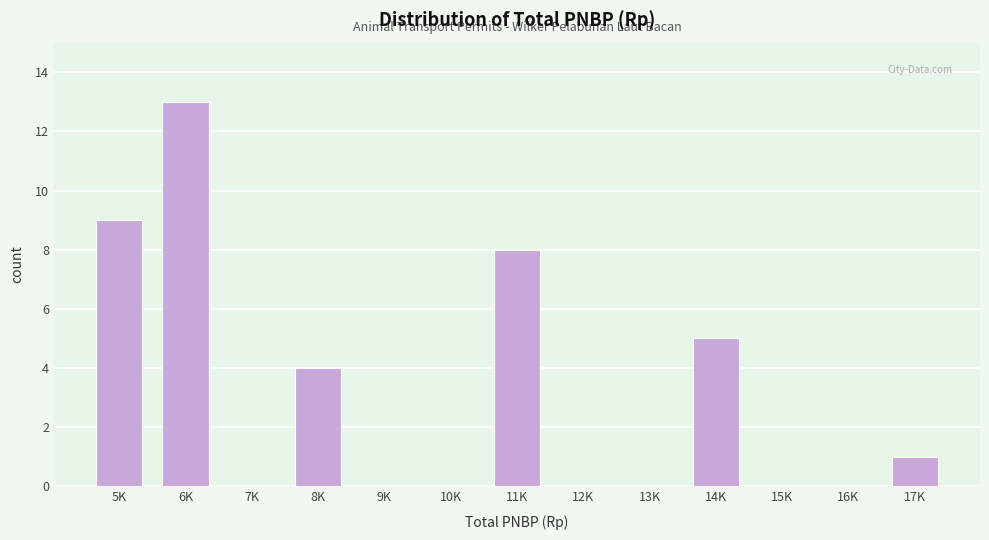

Reading right to left, extract all data points from this chart.

17K=1	16K=0	15K=0	14K=5	13K=0	12K=0	11K=8	10K=0	9K=0	8K=4	7K=0	6K=13	5K=9